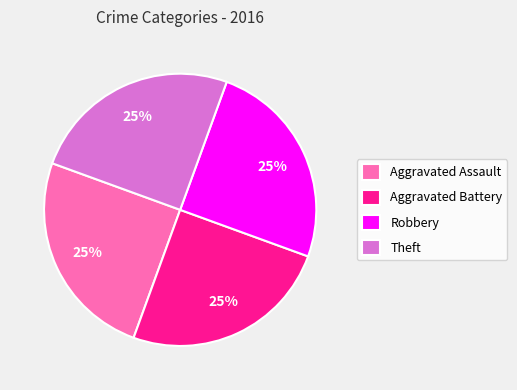

What is the ratio of the value at Aggravated Assault to the value at Theft?

1.0